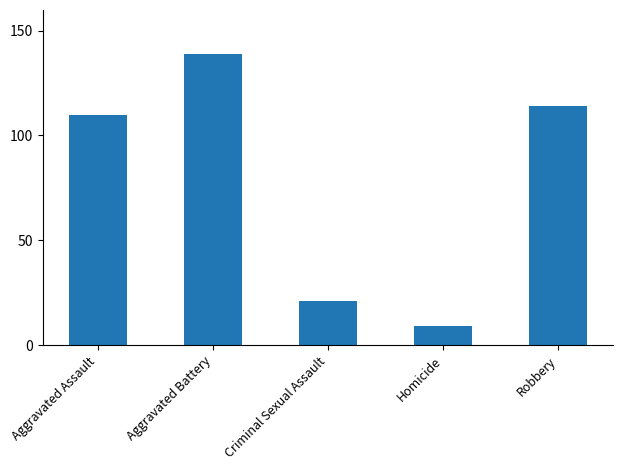

At which label is the value closest to 74?

Aggravated Assault